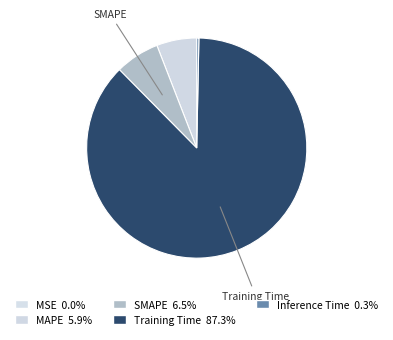

To the nearest percent, what portion does Training Time represent?

87%